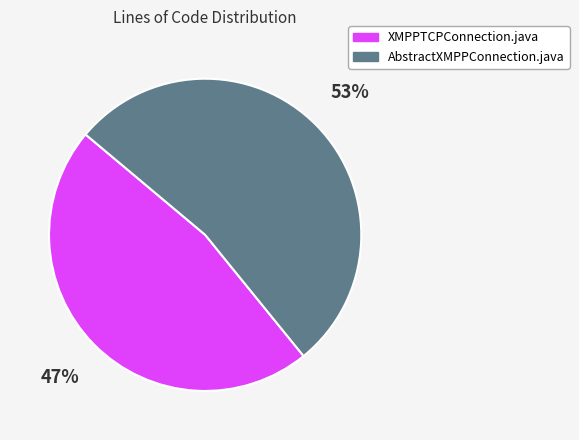

To the nearest percent, what is the difference between the largest and smallest slice percentages?

6%